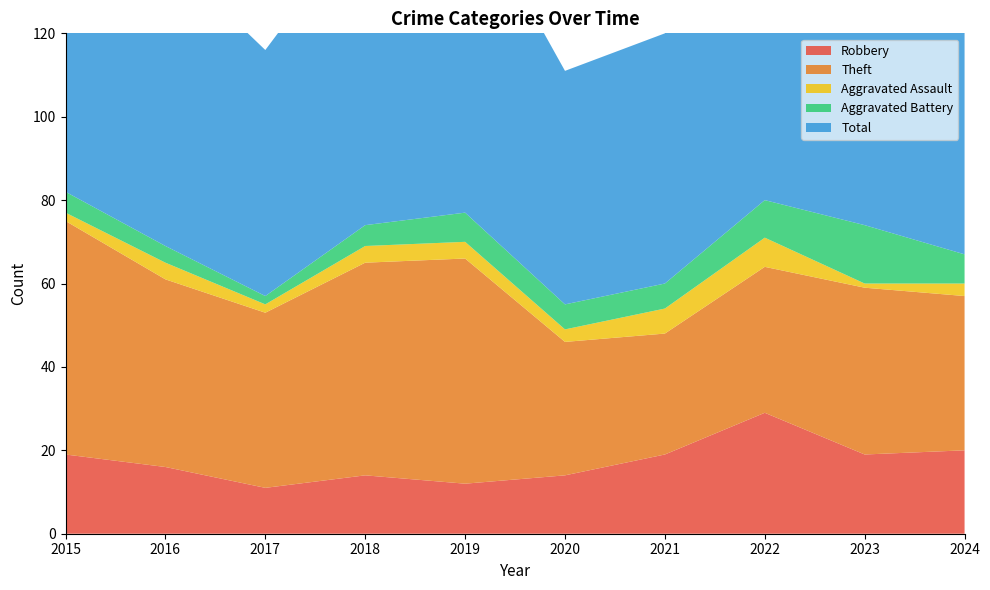

Reading left to right, what are all the values shown in this chart?

Robbery: 2015=19	2016=16	2017=11	2018=14	2019=12	2020=14	2021=19	2022=29	2023=19	2024=20
Theft: 2015=56	2016=45	2017=42	2018=51	2019=54	2020=32	2021=29	2022=35	2023=40	2024=37
Aggravated Assault: 2015=2	2016=4	2017=2	2018=4	2019=4	2020=3	2021=6	2022=7	2023=1	2024=3
Aggravated Battery: 2015=5	2016=4	2017=2	2018=5	2019=7	2020=6	2021=6	2022=9	2023=14	2024=7
Total: 2015=82	2016=70	2017=59	2018=74	2019=77	2020=56	2021=60	2022=82	2023=76	2024=68